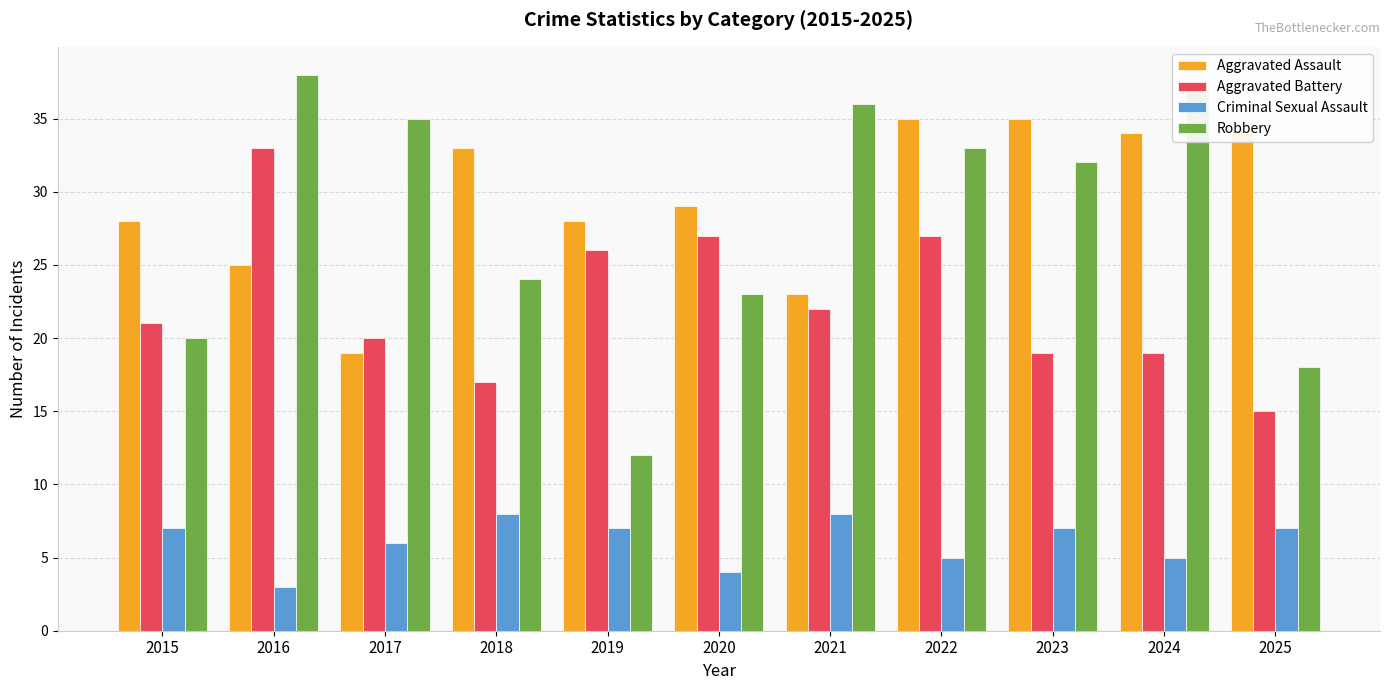

How many bars are there in total?

44